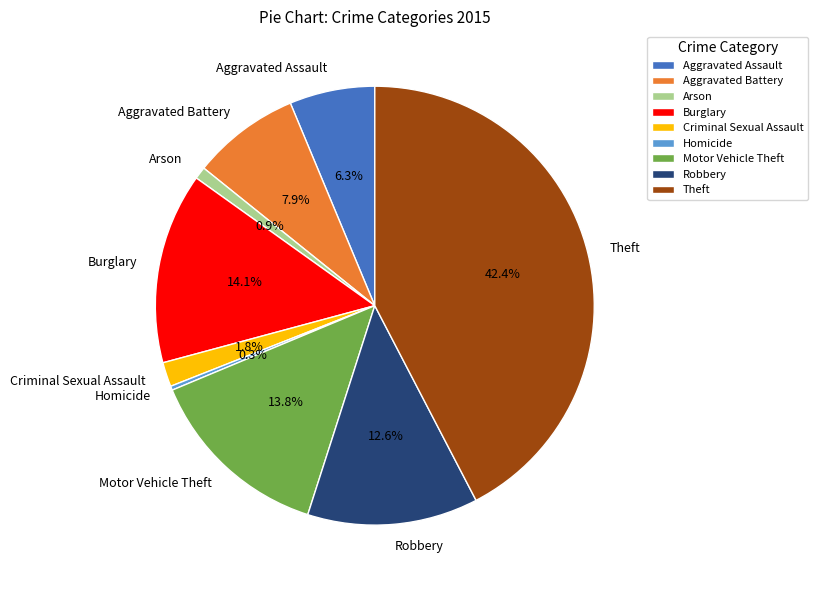

The Arson slice represents 11% of the pie. True or false?

False